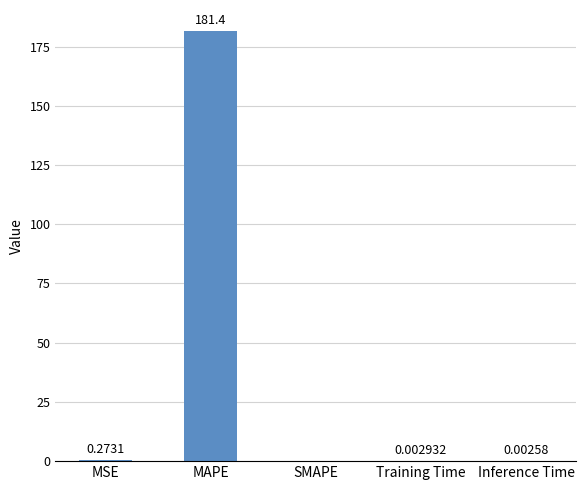

Which has a higher value, Inference Time or SMAPE?

Inference Time